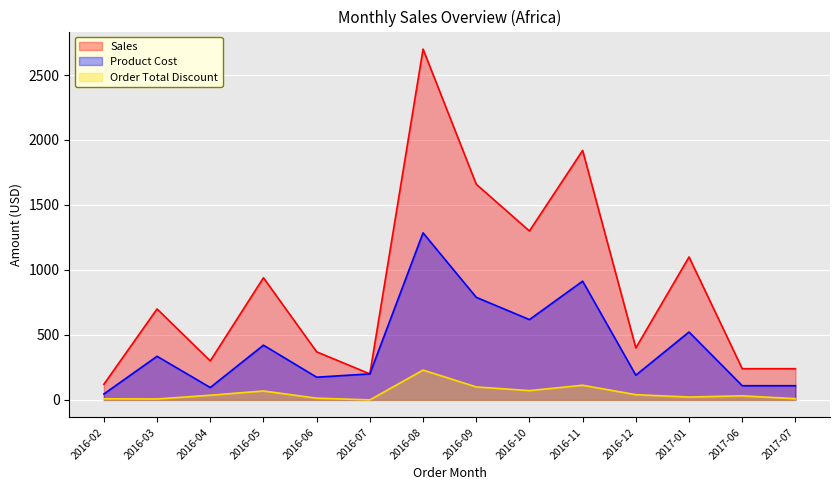

What is the label of the 10th point from the left?

2016-11